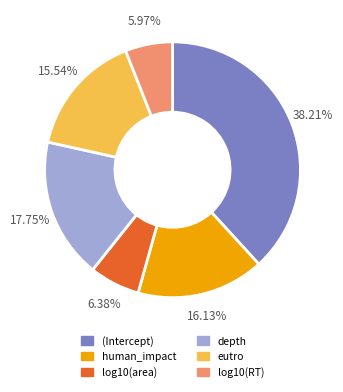

To the nearest percent, what portion does log10(area) represent?

6%